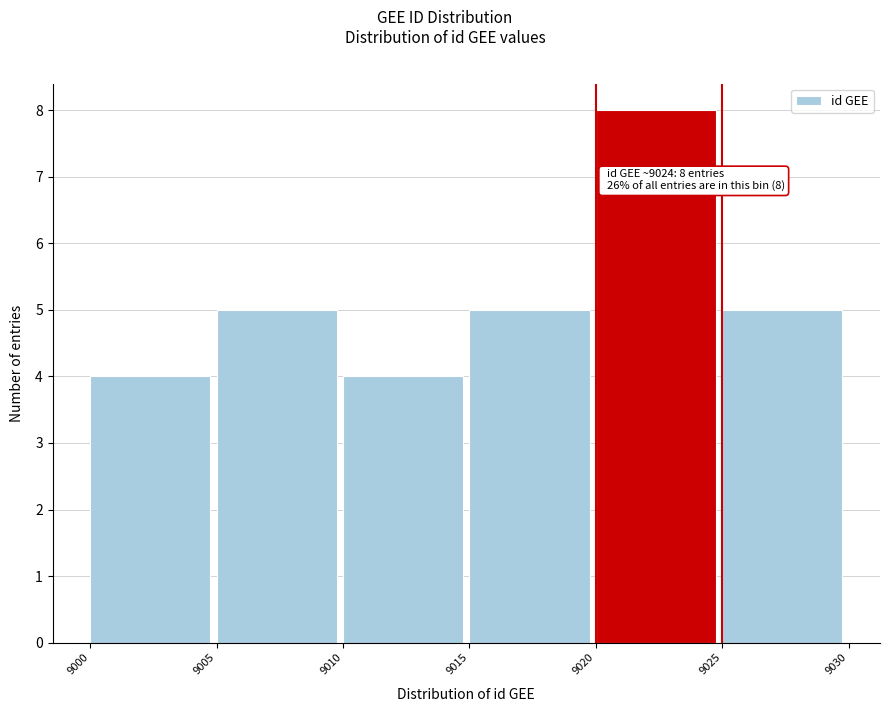

Over which range of the x-axis is the bar tallest?

9020 to 9025